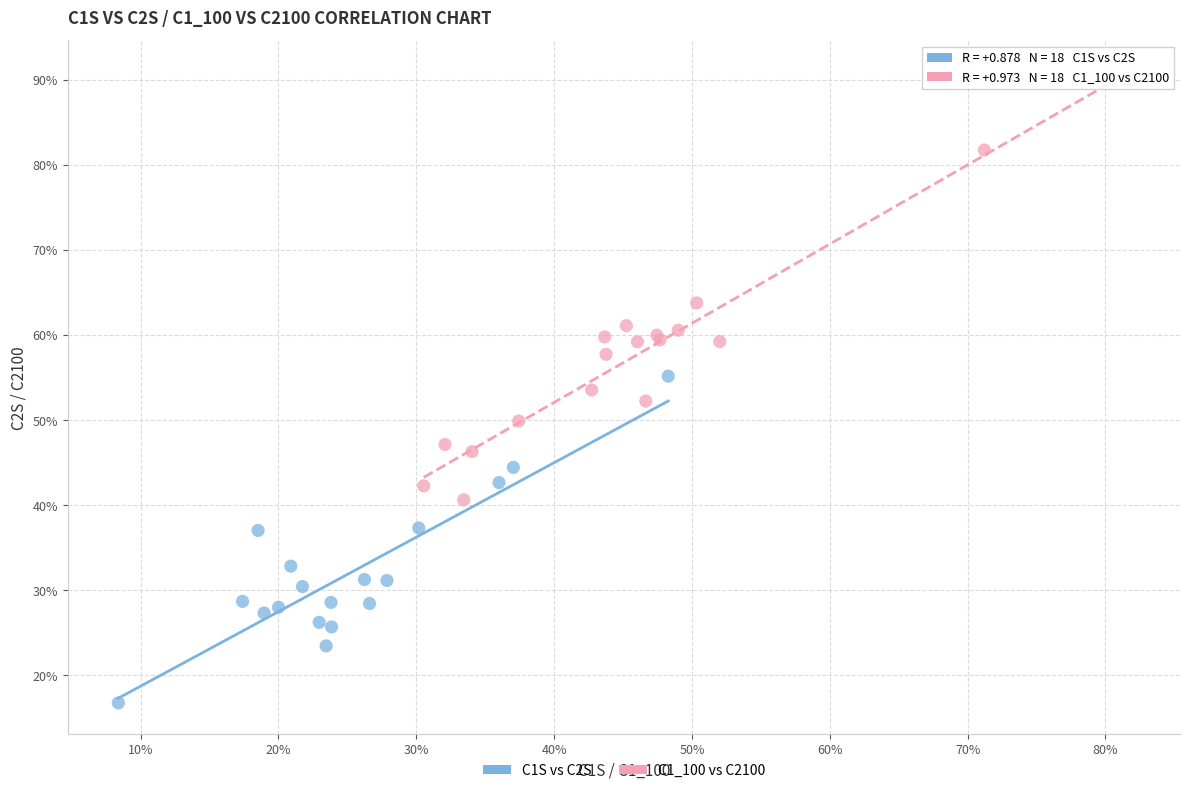

Which series contains the lowest Y value?

C1S vs C2S